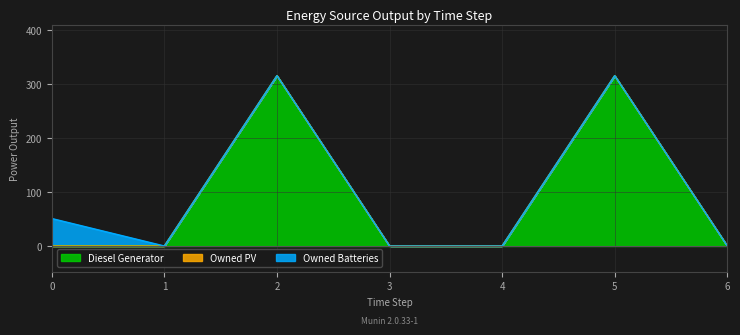

What is the difference between the second highest and second lowest values in the Diesel Generator series?

316